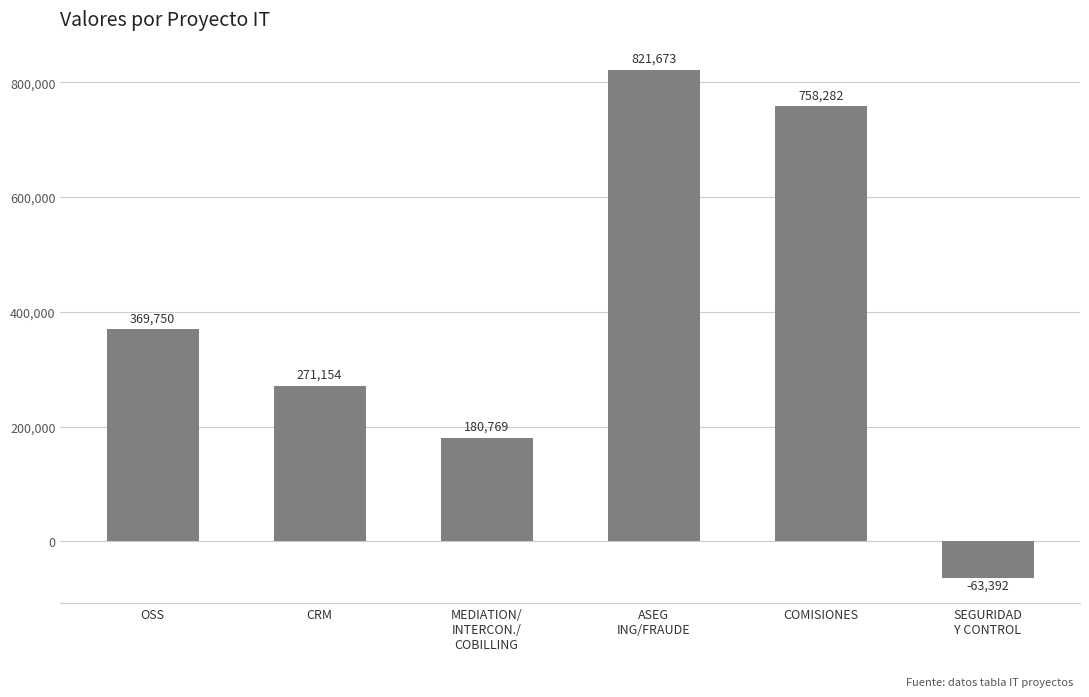

Count the number of categories in the chart.

6